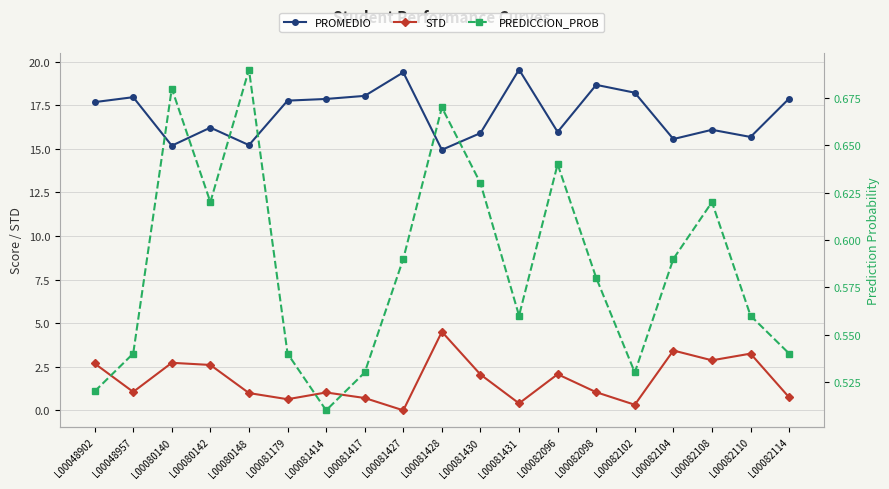

What is the sum of the STD values at L00080142 and L00080140?

5.3